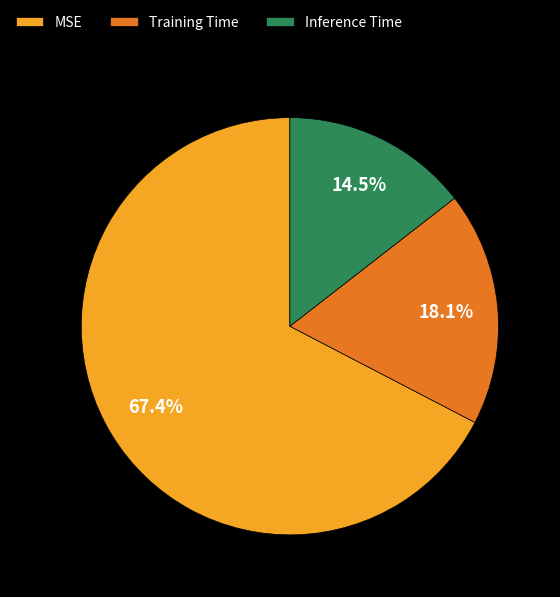

Rank the categories by value from highest to lowest.

MSE, Training Time, Inference Time